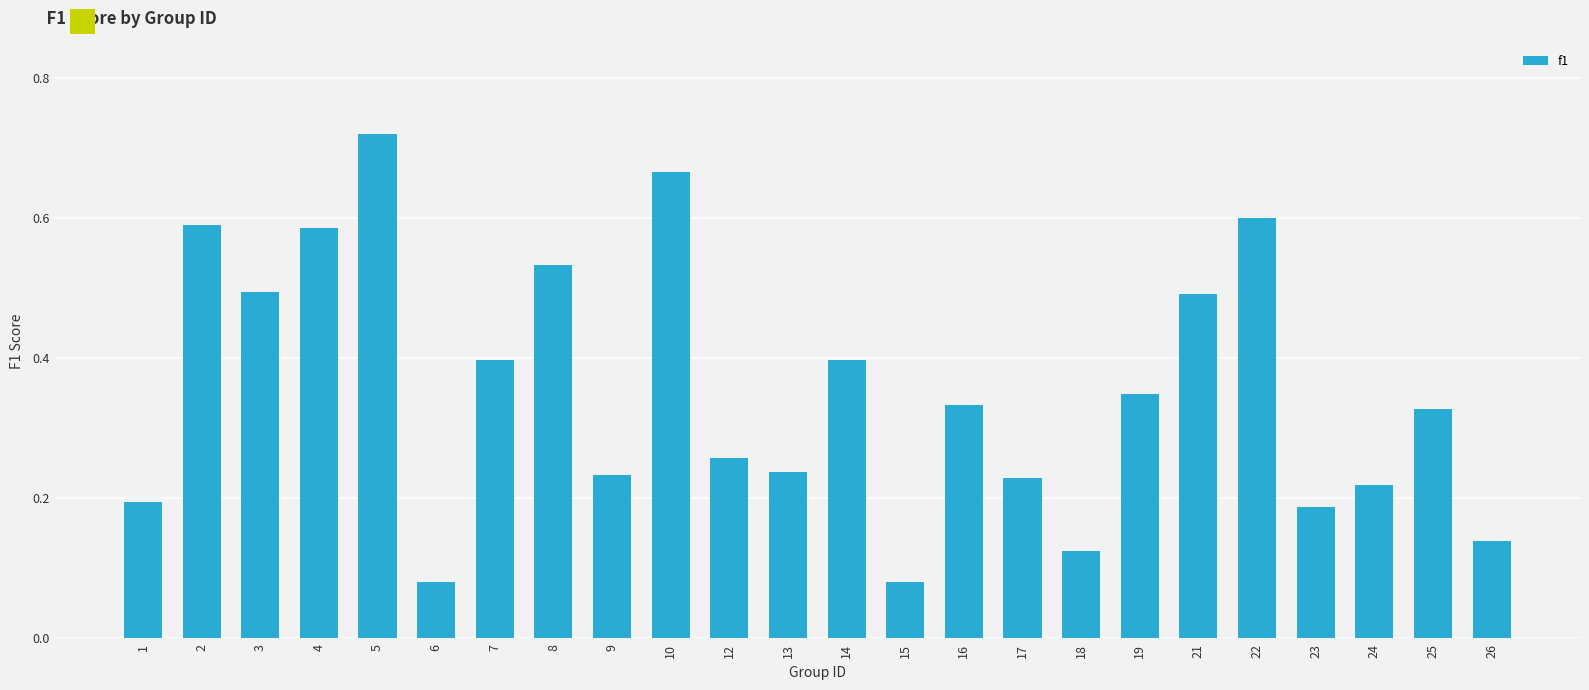

Which category has the highest value across all series?

5